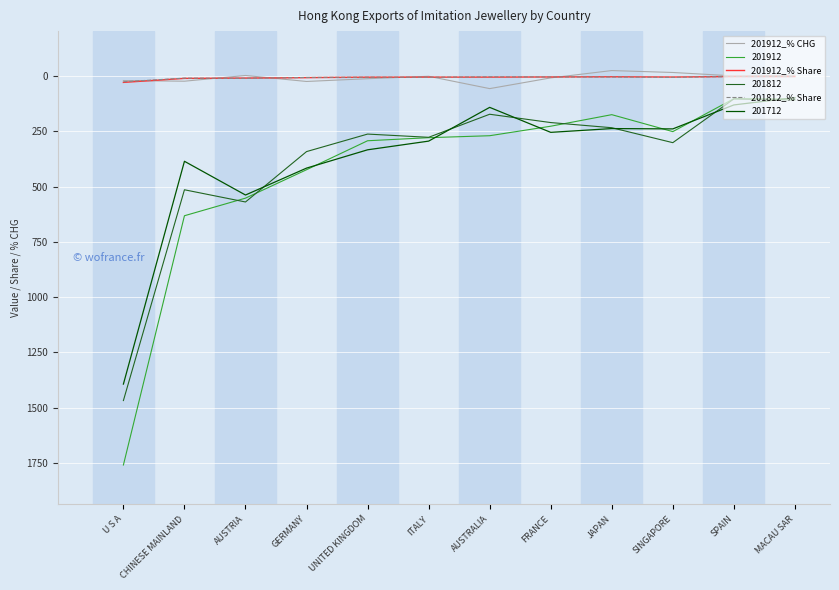

What is the difference between the maximum and minimum values in the 201912_% Share series?

26.6